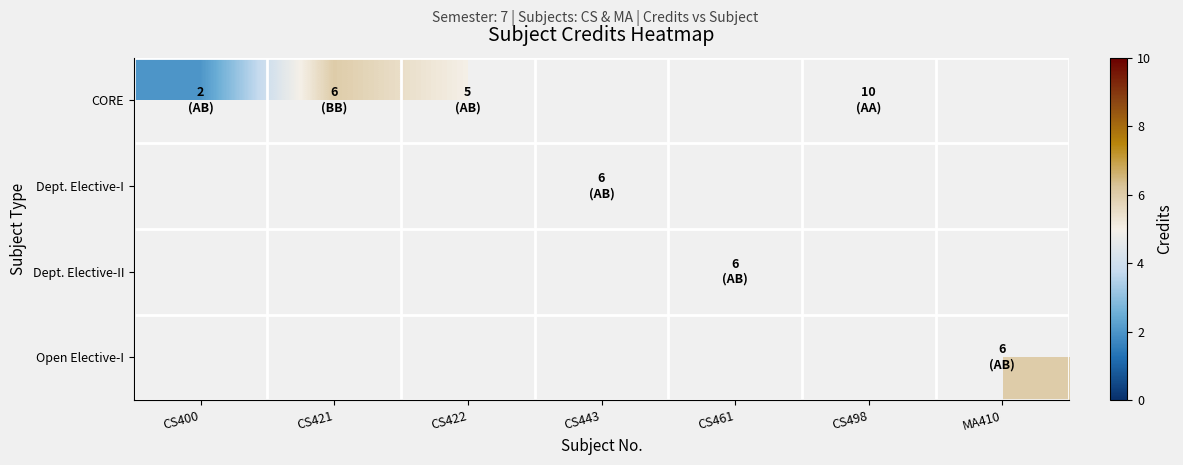

What is the maximum value shown in the chart?

10.0